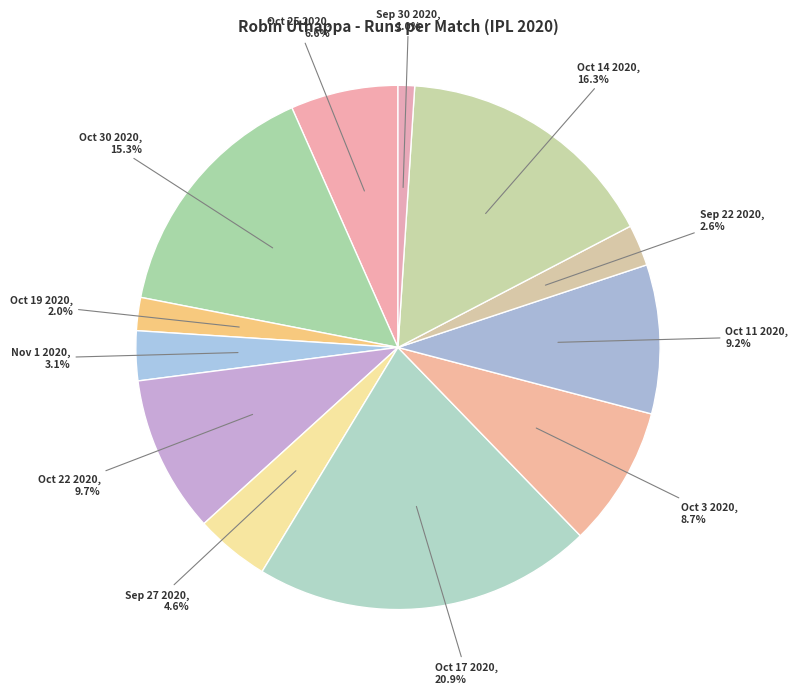

To the nearest percent, what is the combined percentage of Sep 30 2020 and Sep 22 2020?

4%